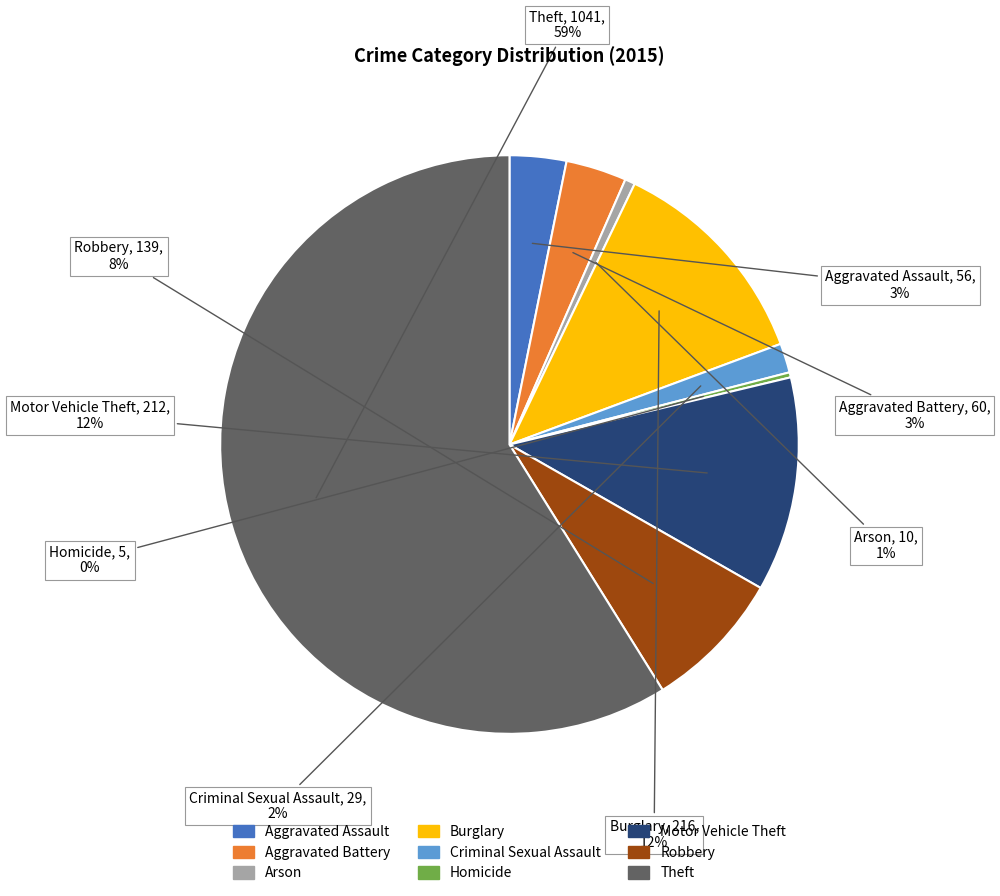

Does any single category account for the majority?

Yes